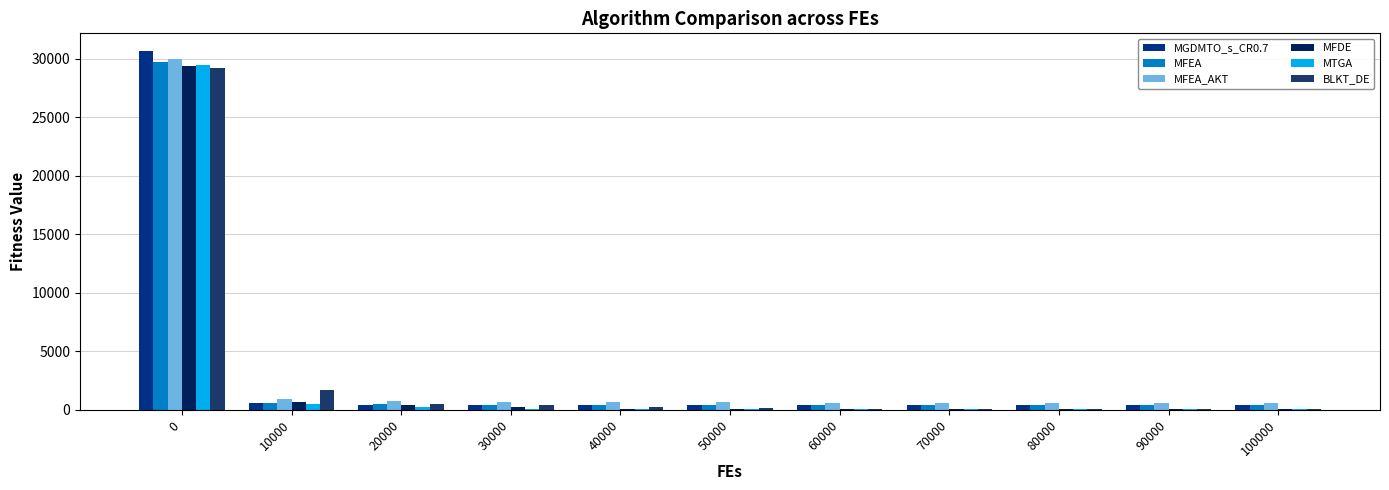

How many groups of bars are there?

11